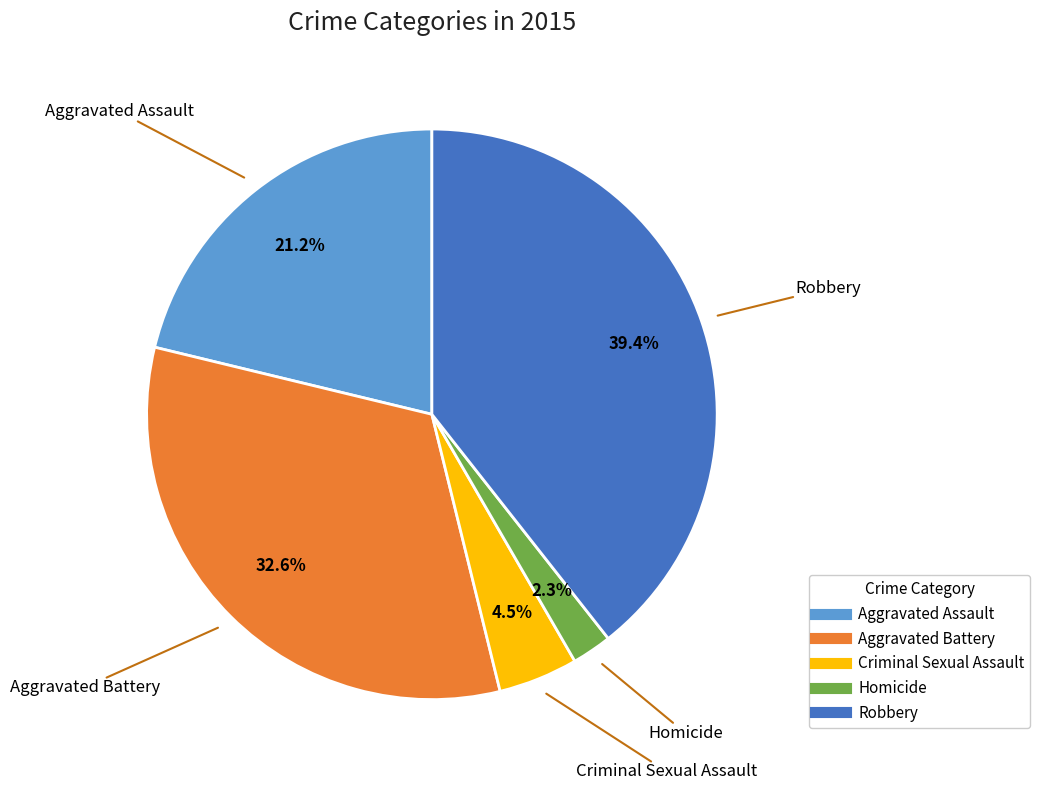

To the nearest percent, what percentage of the pie is Aggravated Assault?

21%